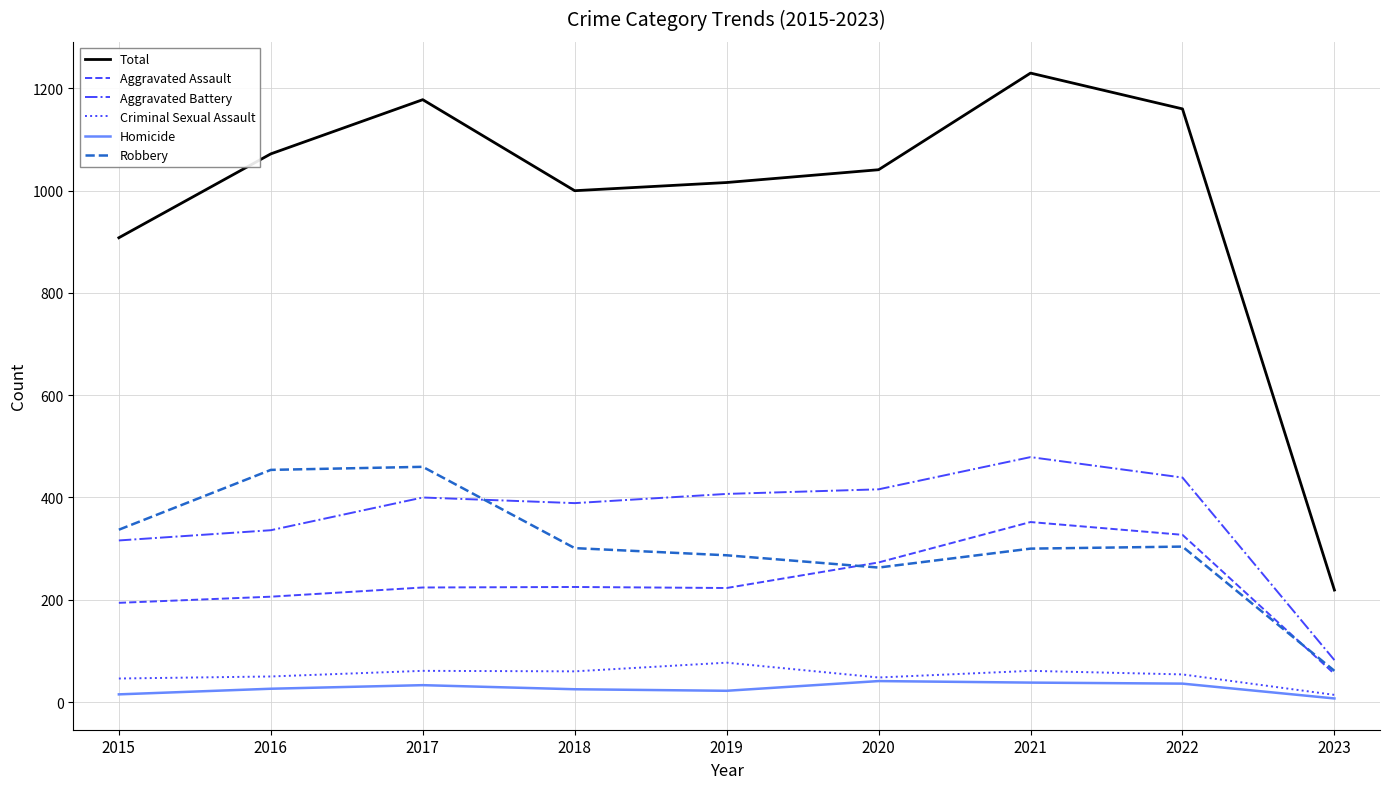

True or false: Total and Criminal Sexual Assault cross at least once.

False